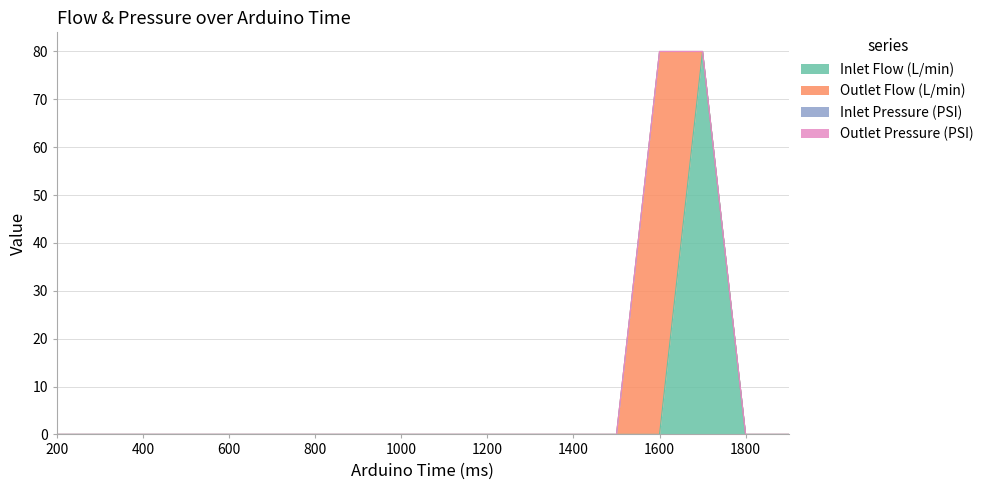

Does the chart have visible grid lines?

Yes